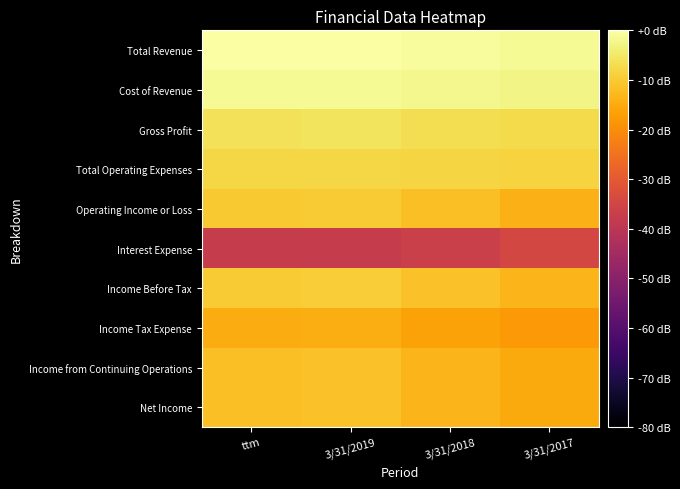

Which series has the largest total across all categories?

Total Revenue